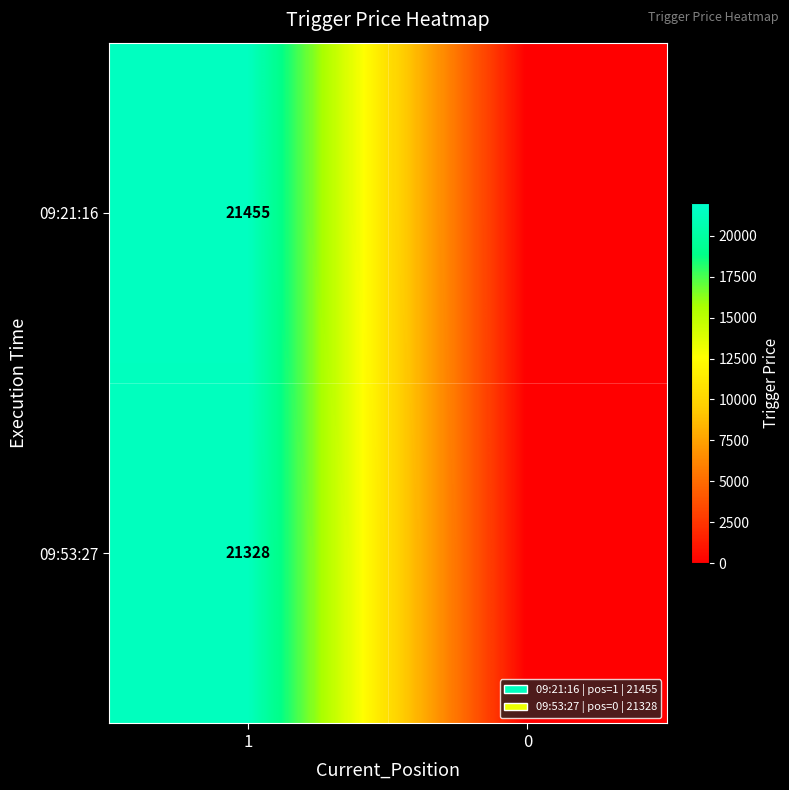

What is the difference between the highest and lowest values at 1?

127